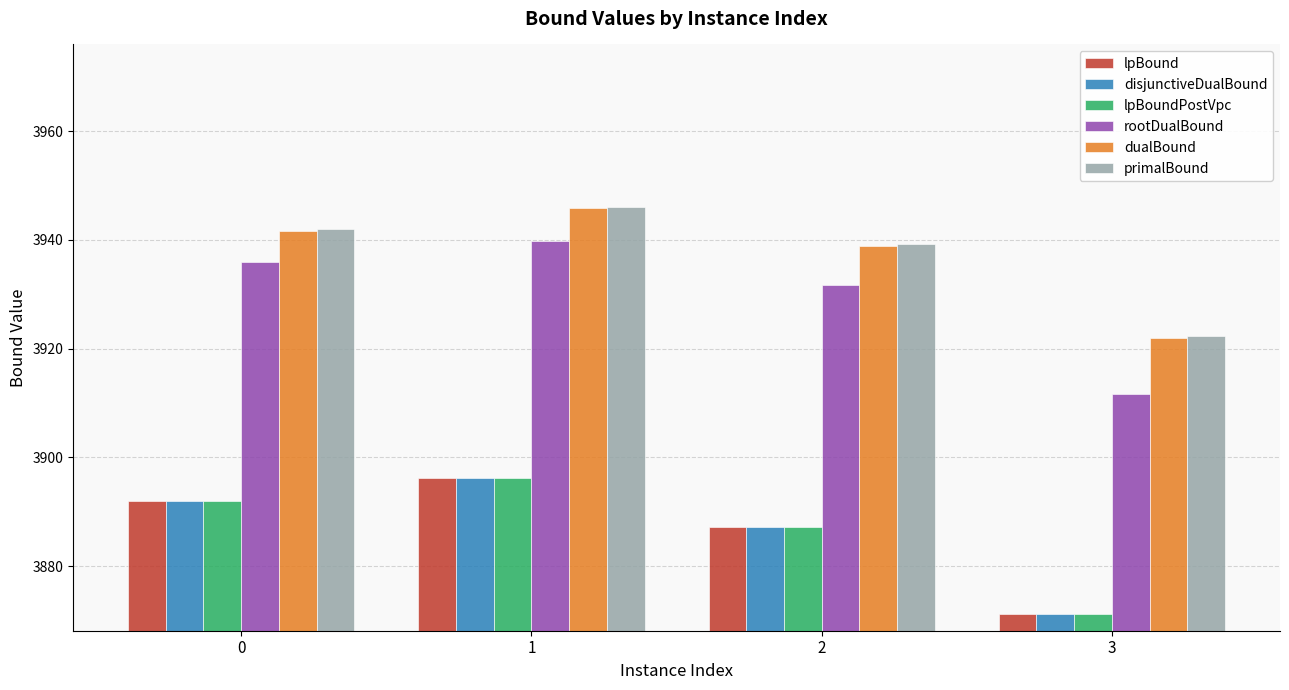

Which series has the widest spread of values?

rootDualBound